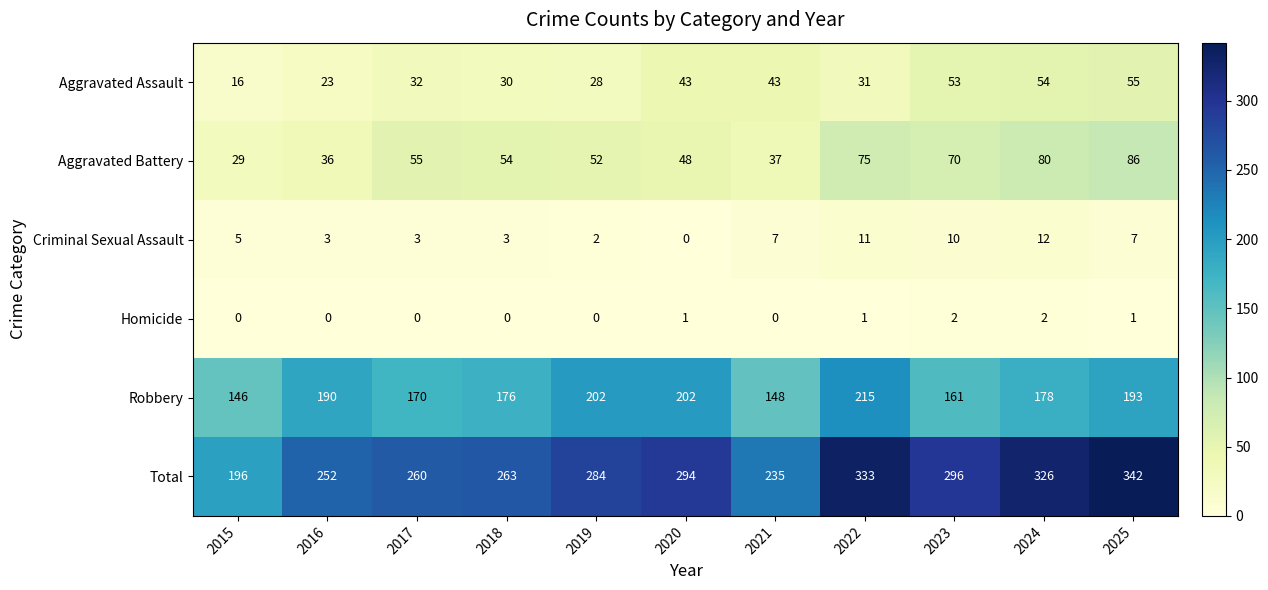

Which series has the largest total across all categories?

Total